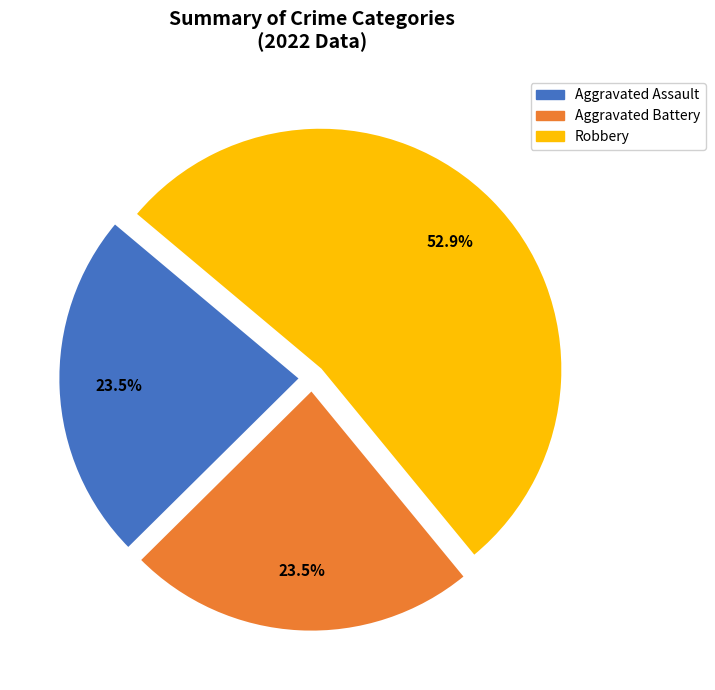

Is there a majority slice in this chart?

Yes